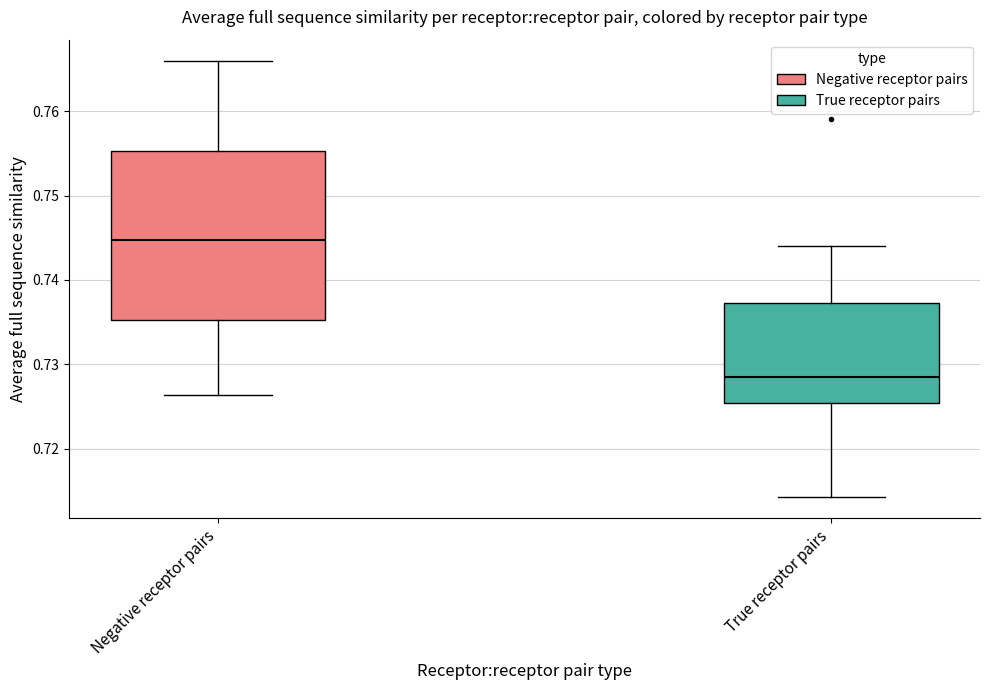

Reading left to right, transcribe this box plot: for each box, give where its median line is, the range the box spans, and where its two whiskers end, as read against the y-axis. The values are not printed on the chart, so give them approximately, as read against the axis.

Negative receptor pairs: median 0.745, box 0.735 to 0.755, whiskers 0.726 to 0.766
True receptor pairs: median 0.728, box 0.725 to 0.737, whiskers 0.714 to 0.744